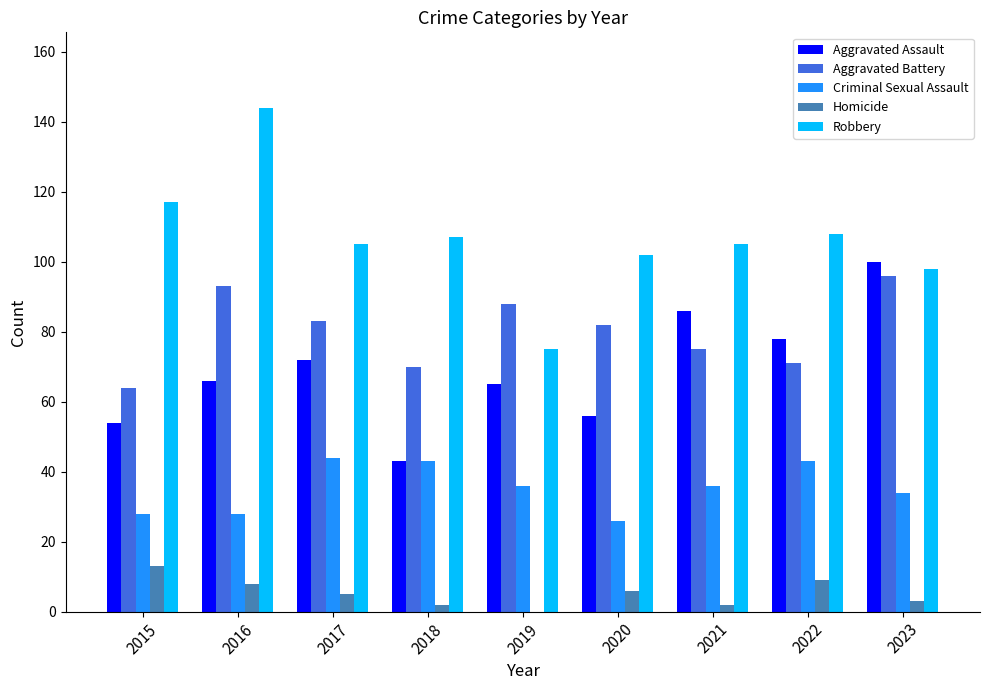

The value of Criminal Sexual Assault at 2019 is 36. True or false?

True